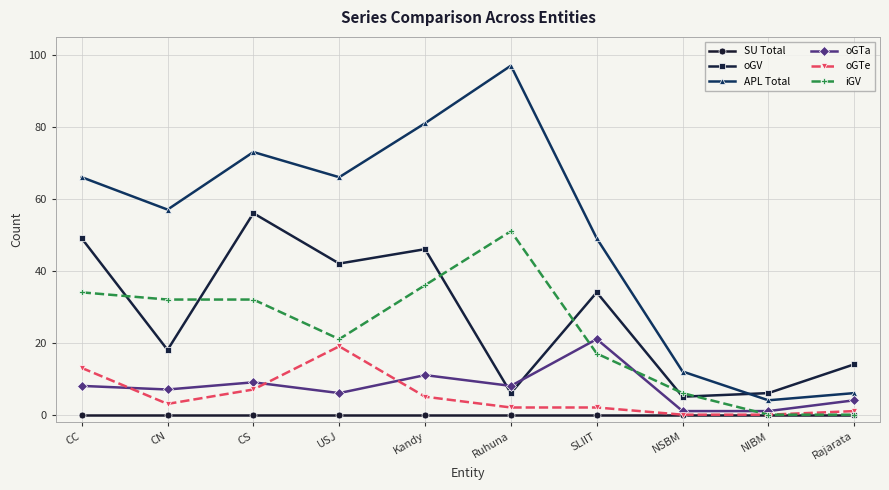

What is the difference between the maximum and minimum values in the oGTa series?

20